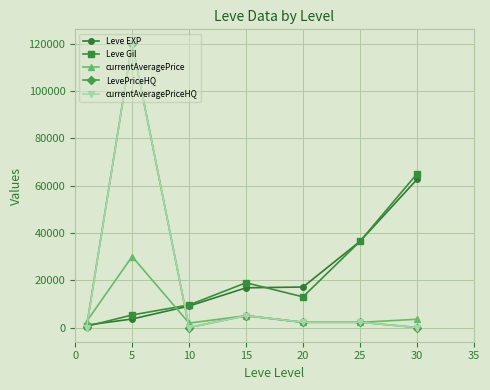

True or false: Leve Gil has more than 0 interior local peaks.

True